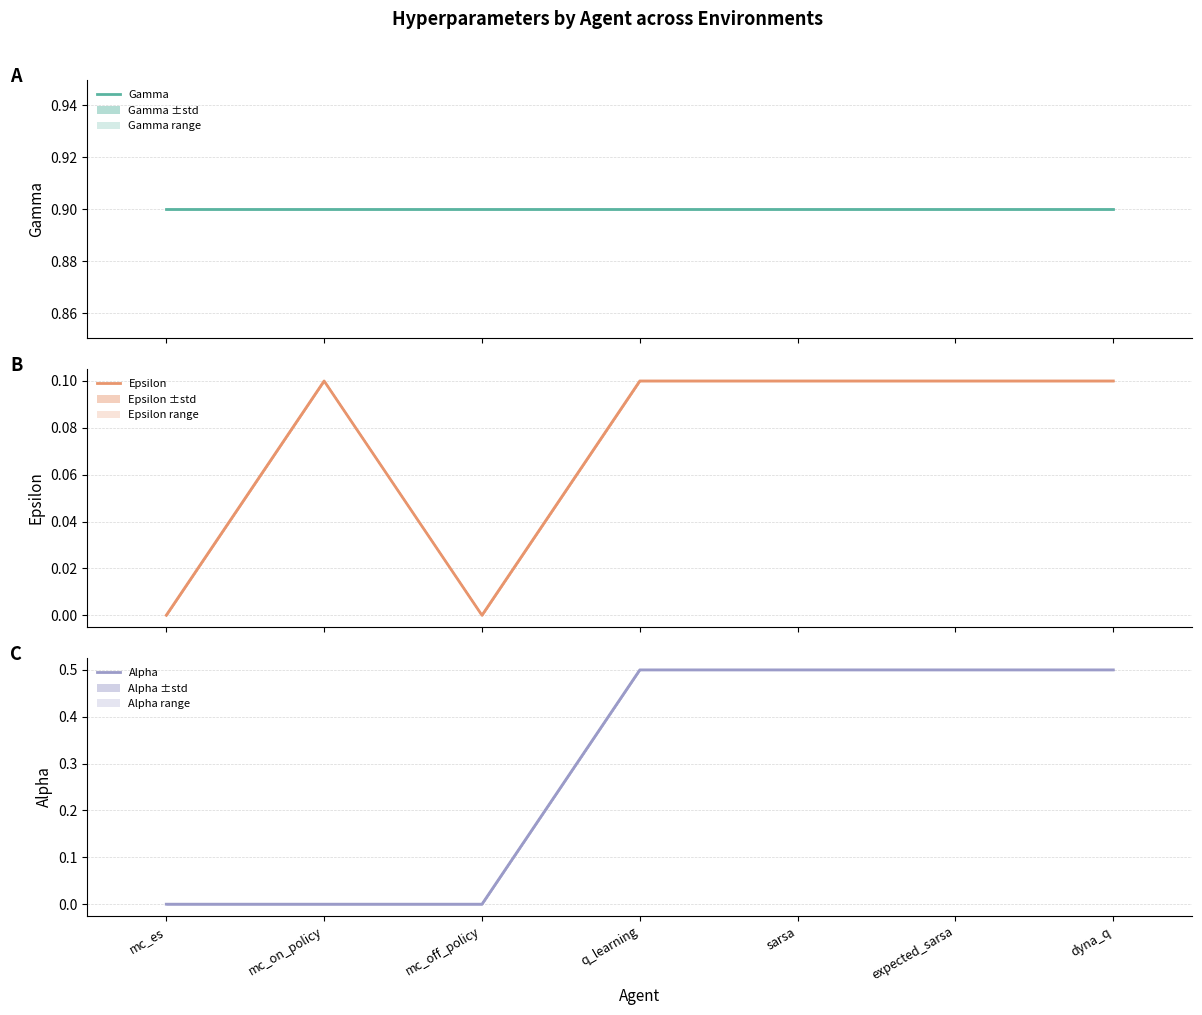

The Epsilon series shows 0.1 at q_learning. True or false?

True